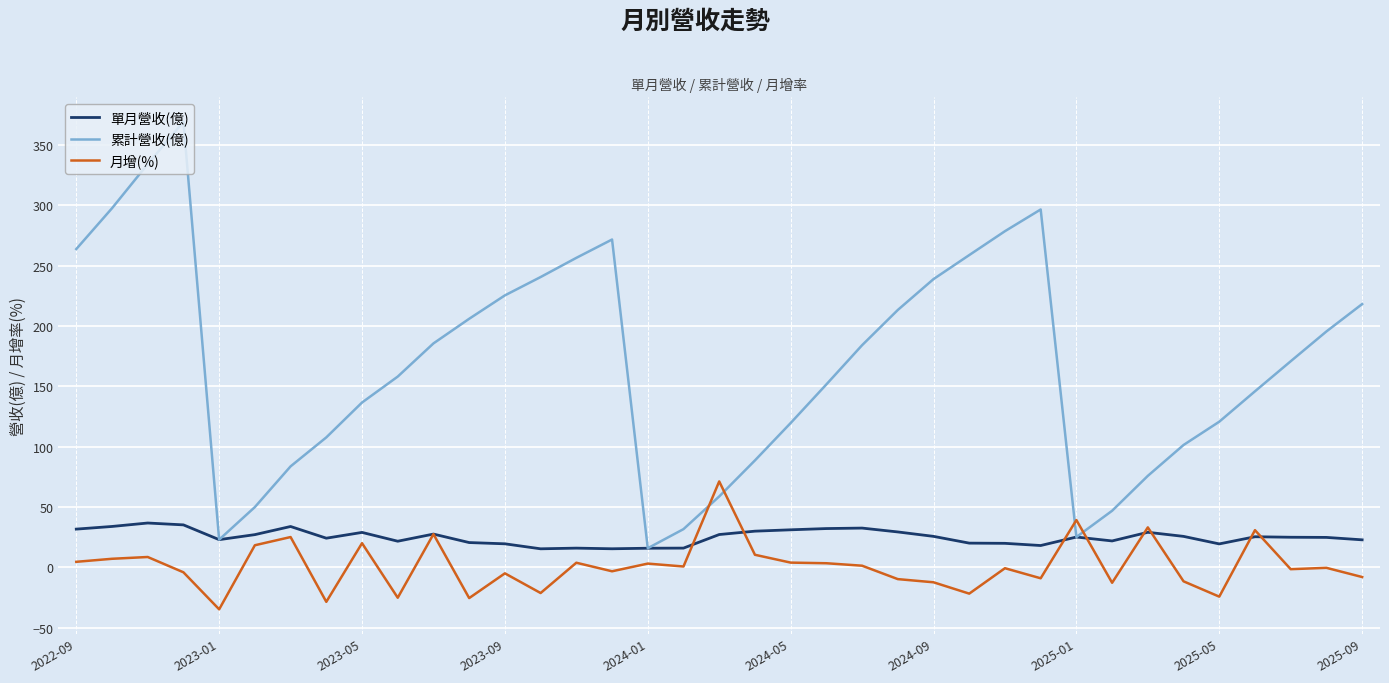

What is the sum of all 月增(%) values?

48.1